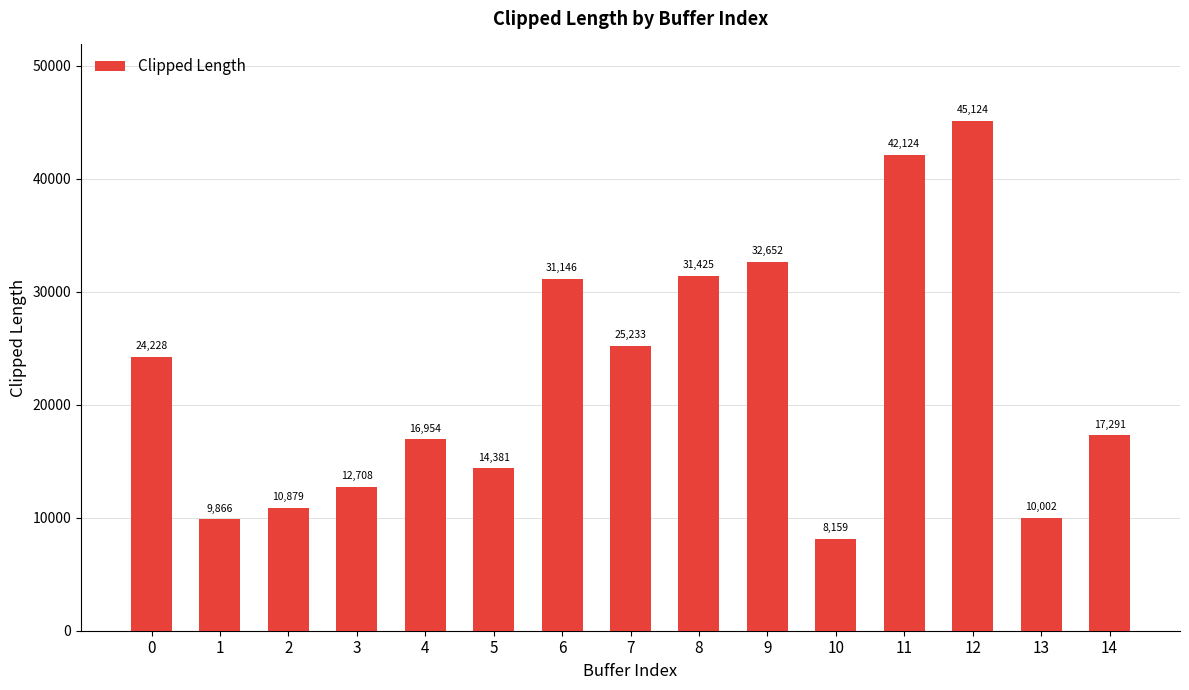

What is the greatest value displayed?

45124.1